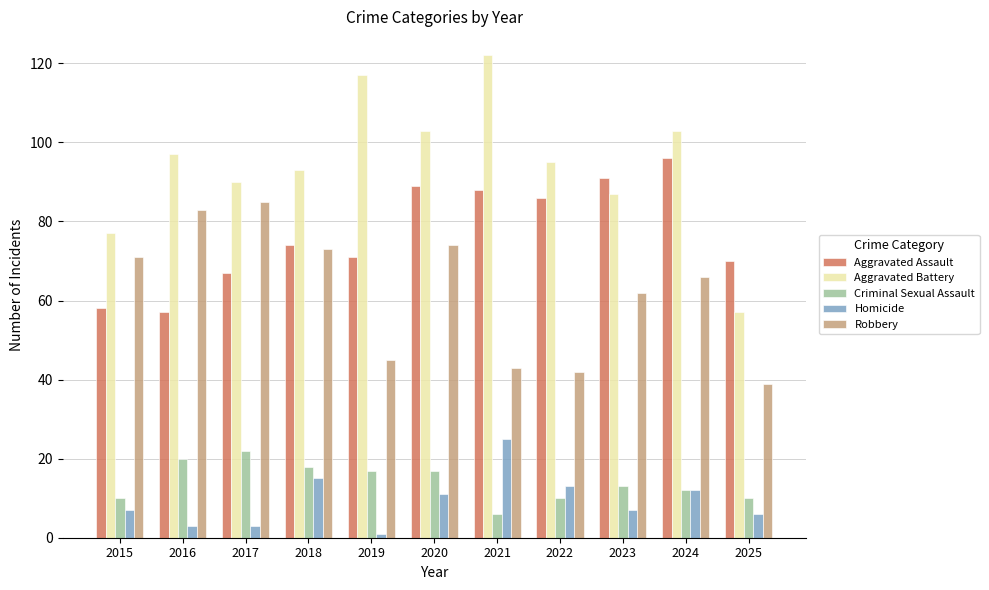

Is the value of Homicide at 2022 greater than the value of Robbery at 2022?

No